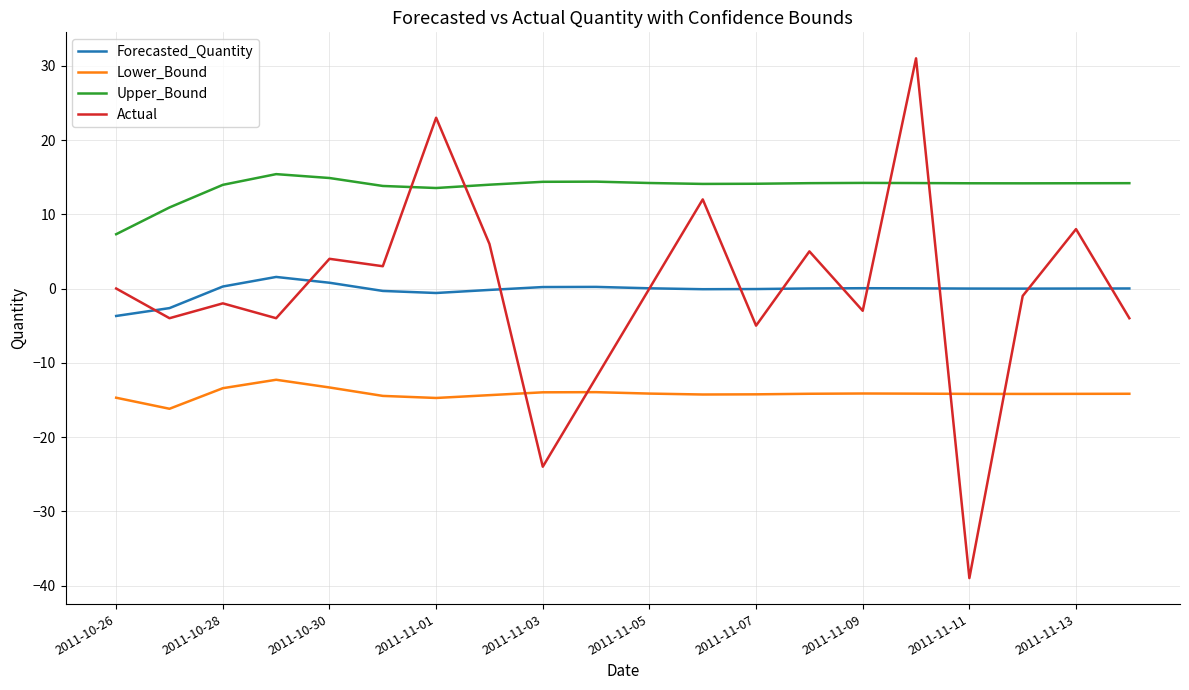

What is the greatest value displayed?

31.0